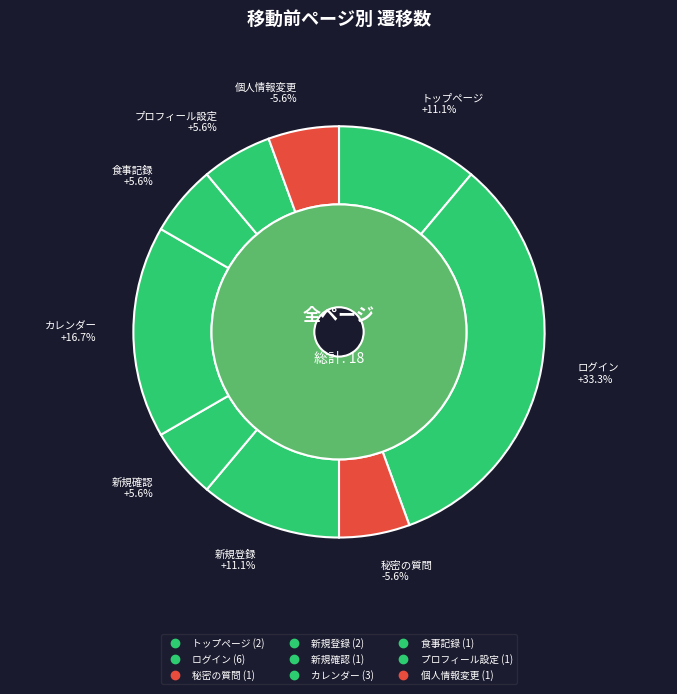

True or false: 食事記録 accounts for 1% of the total.

False